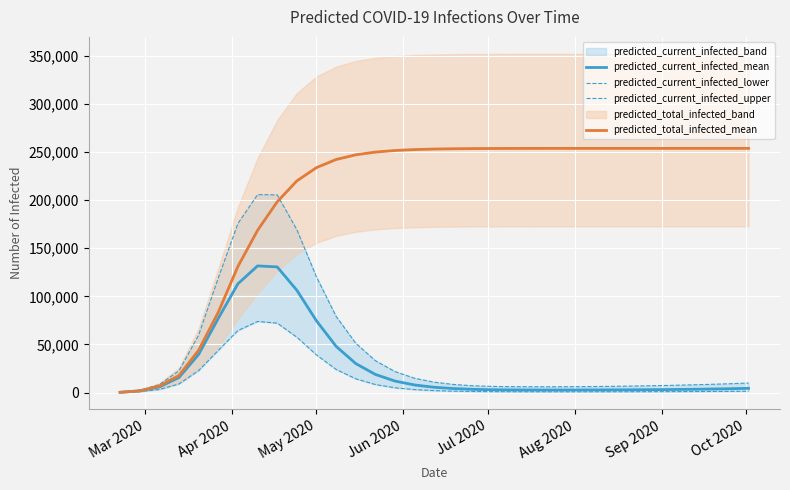

What is the highest value of the predicted_current_infected_mean series?

131625